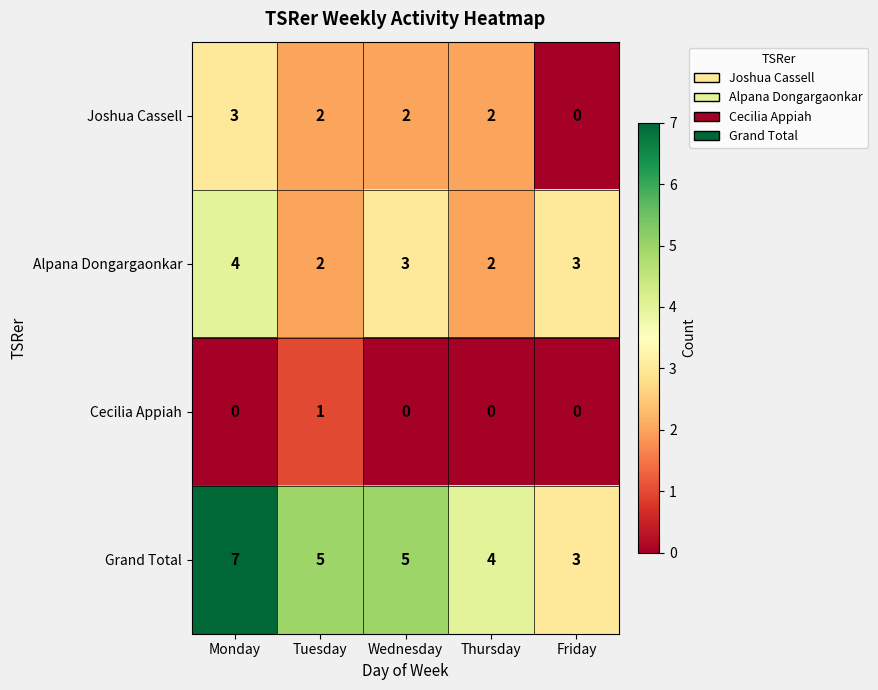

List the series in order of their peak value, highest first.

Grand Total, Alpana Dongargaonkar, Joshua Cassell, Cecilia Appiah